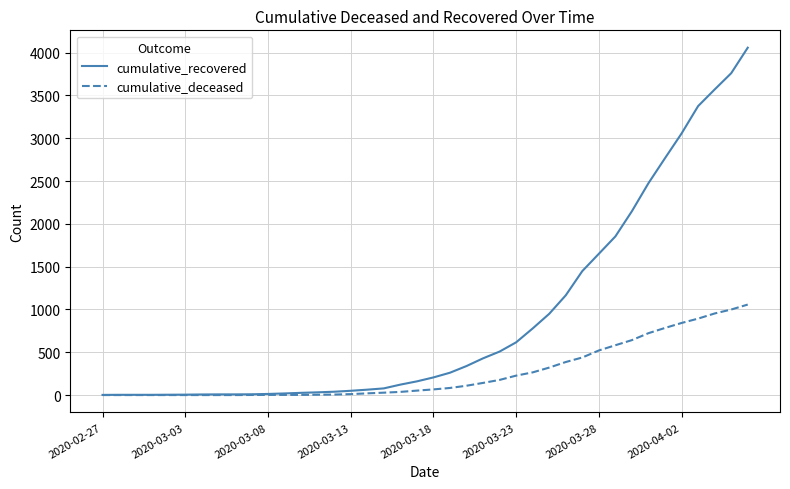

Which series has the largest total across all categories?

cumulative_recovered